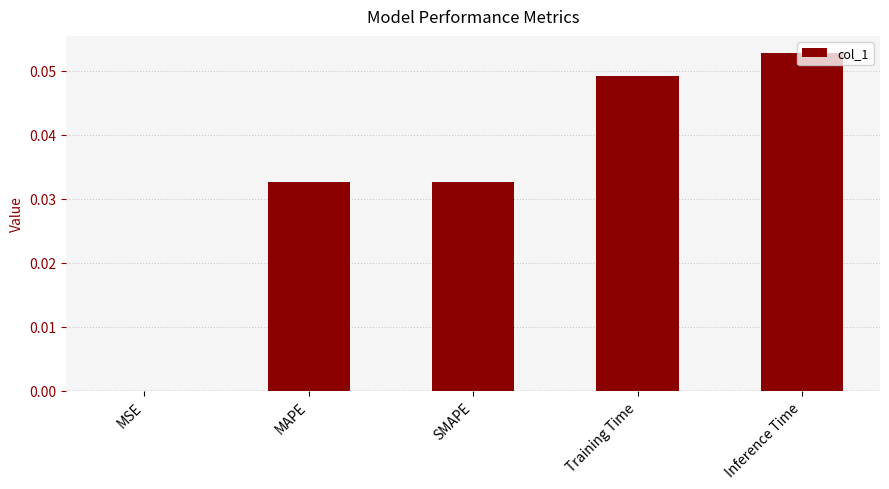

How many categories are shown in the chart?

5